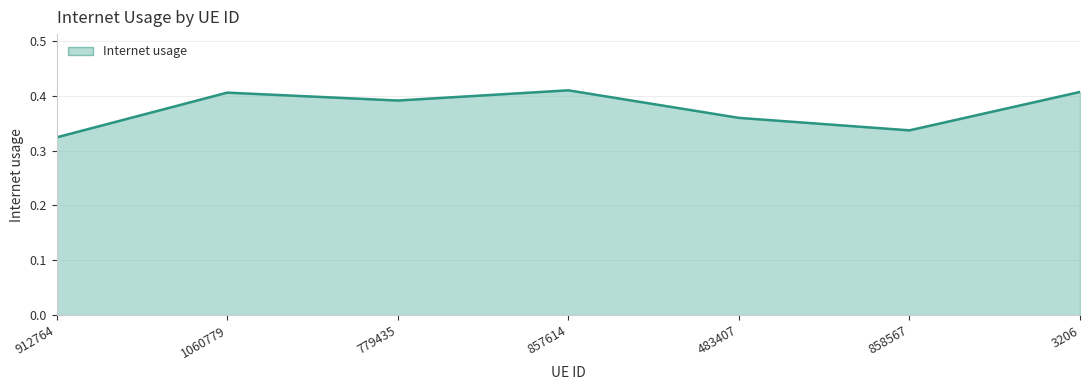

How many categories are shown in the chart?

7